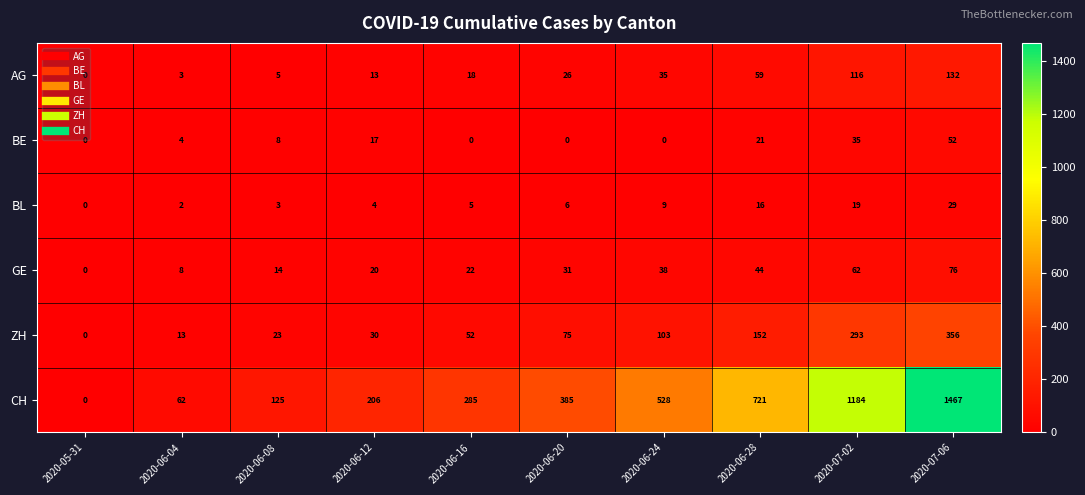

At which label is AG closest to 66?

2020-06-28